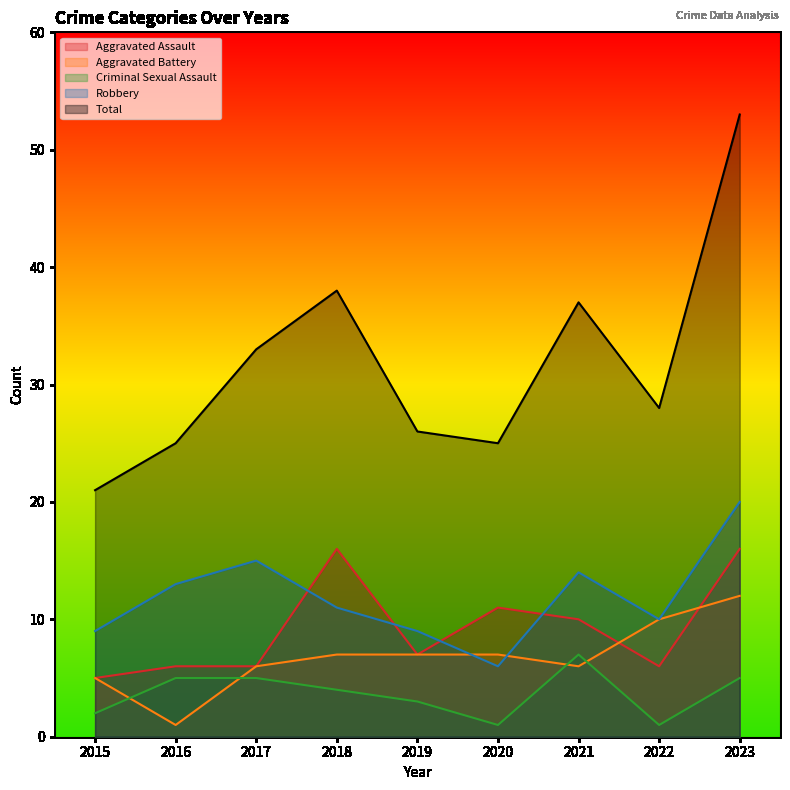

What is the maximum value shown in the chart?

53